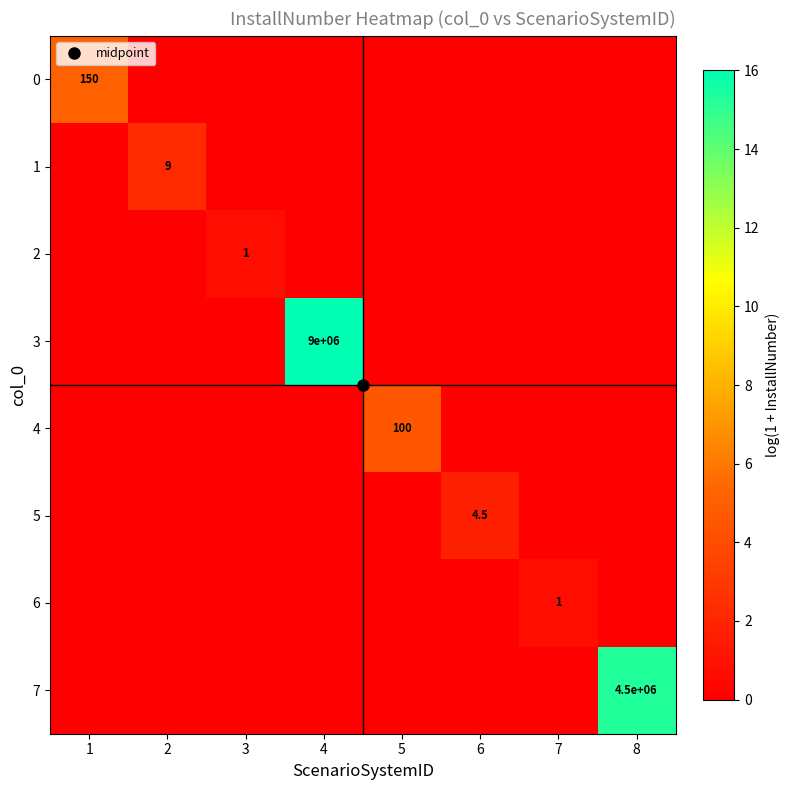

Rank the categories by 7 value from highest to lowest.

8, 1, 2, 3, 4, 5, 6, 7